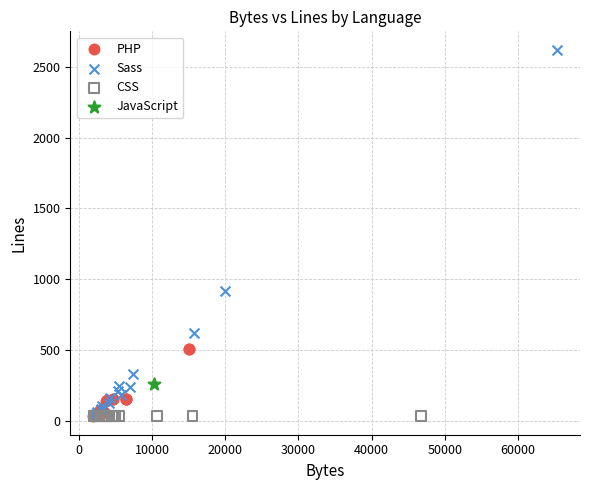

What are all the series names shown in the legend?

PHP, Sass, CSS, JavaScript